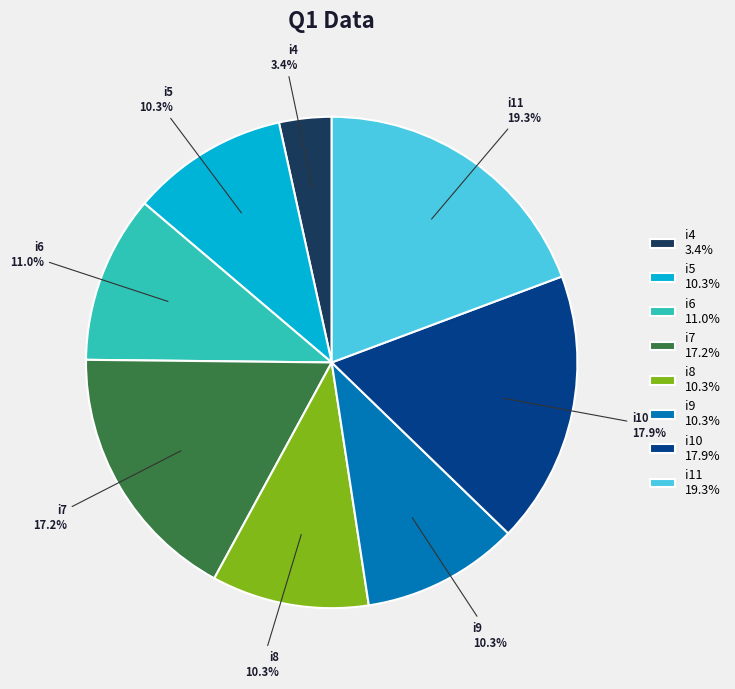

Count the number of slices in the pie.

8